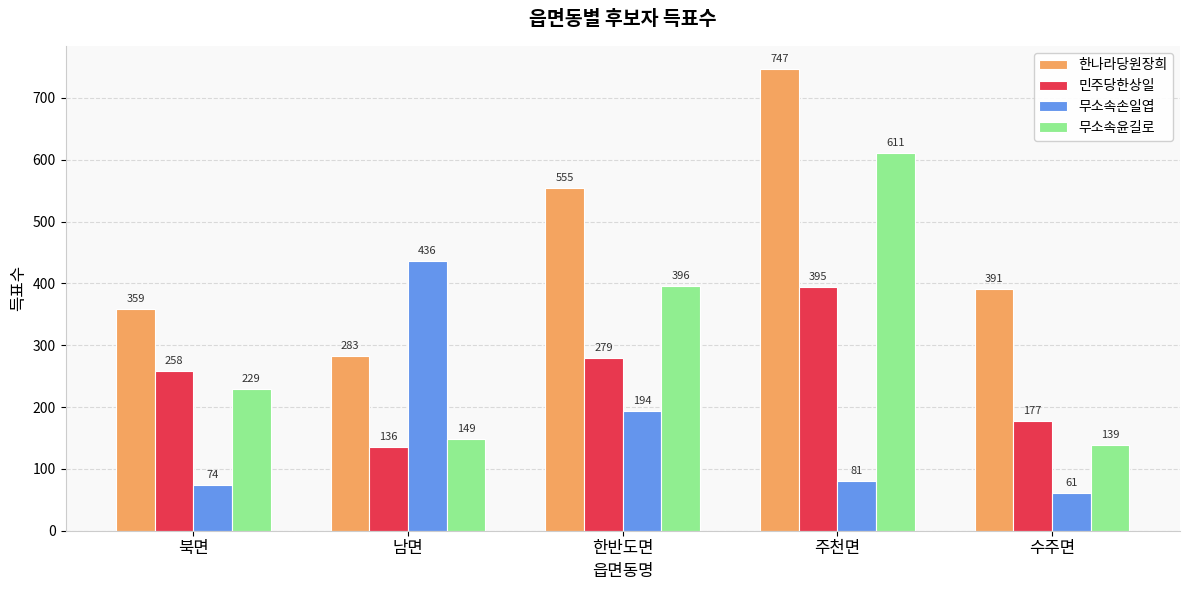

Where is 무소속손일엽 nearest to the value 248?

한반도면